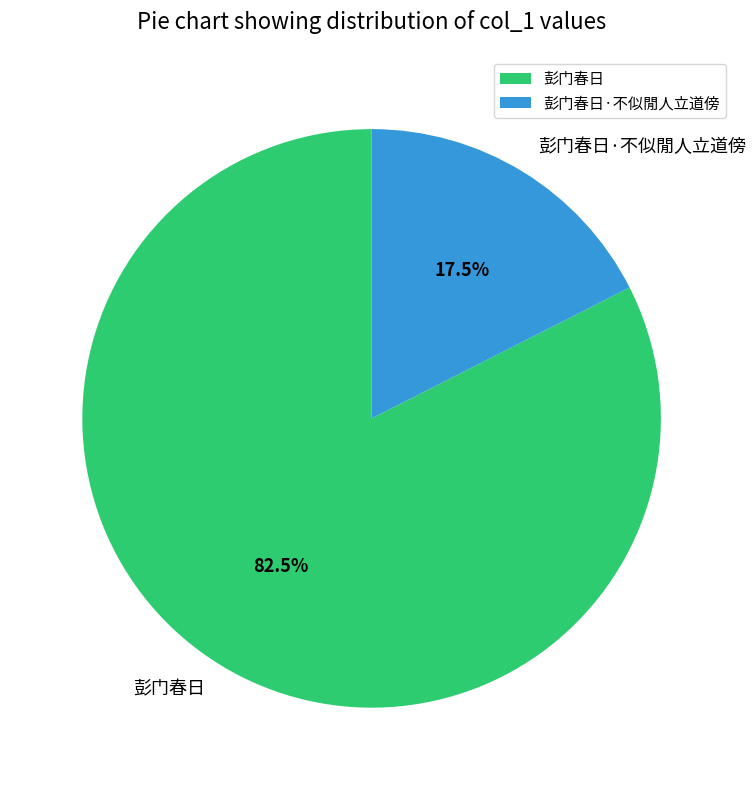

What portion of the pie excludes 彭门春日·不似閒人立道傍?

82.5%